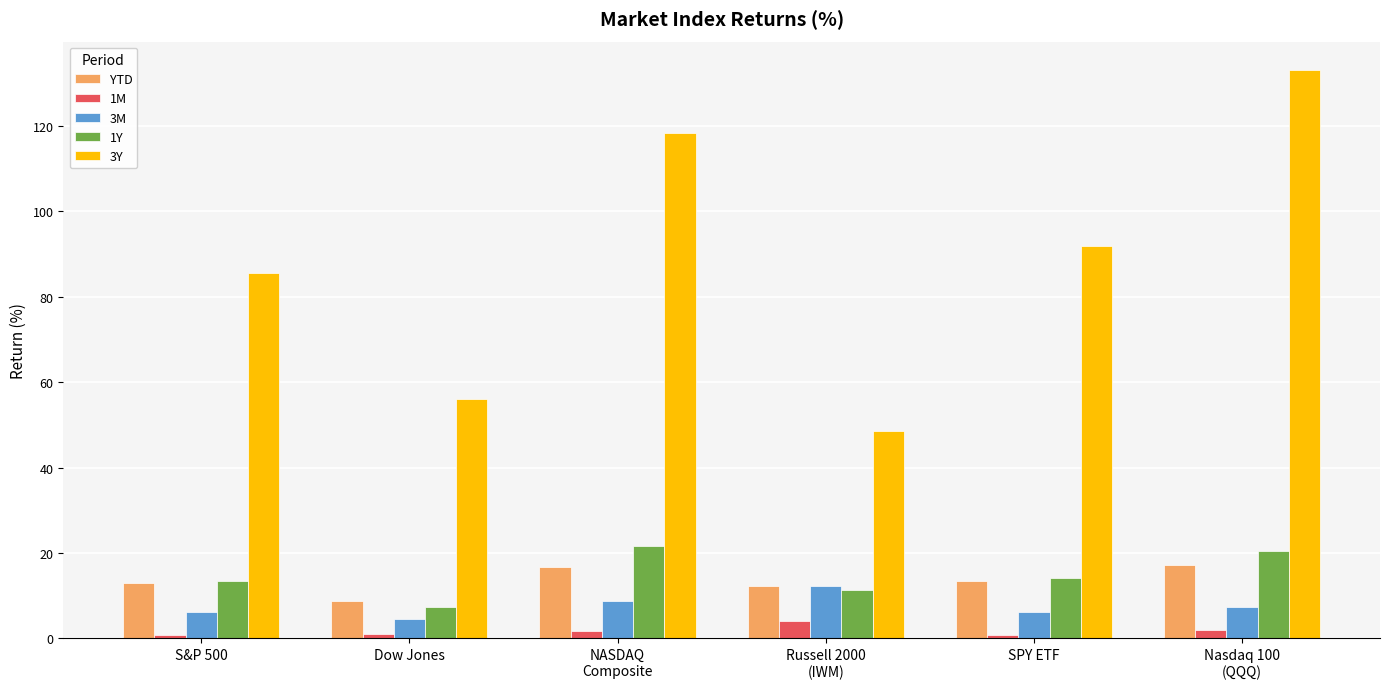

Is the value of 1Y at SPY ETF greater than the value of 3M at S&P 500?

Yes